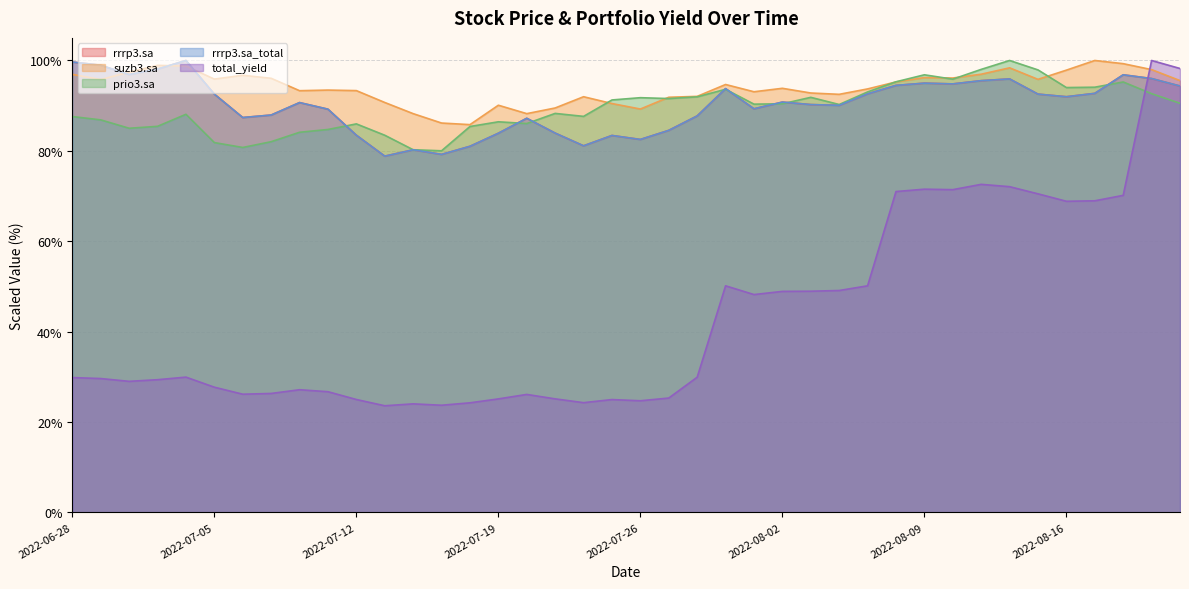

At how many categories does at least one series exceed 35?

40